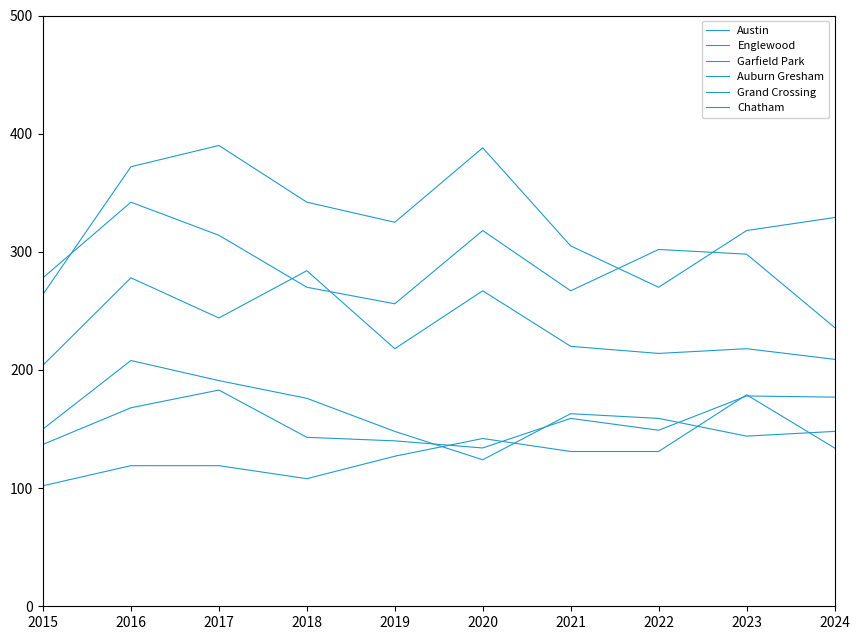

What is the difference between the highest and lowest values at 2018?

234